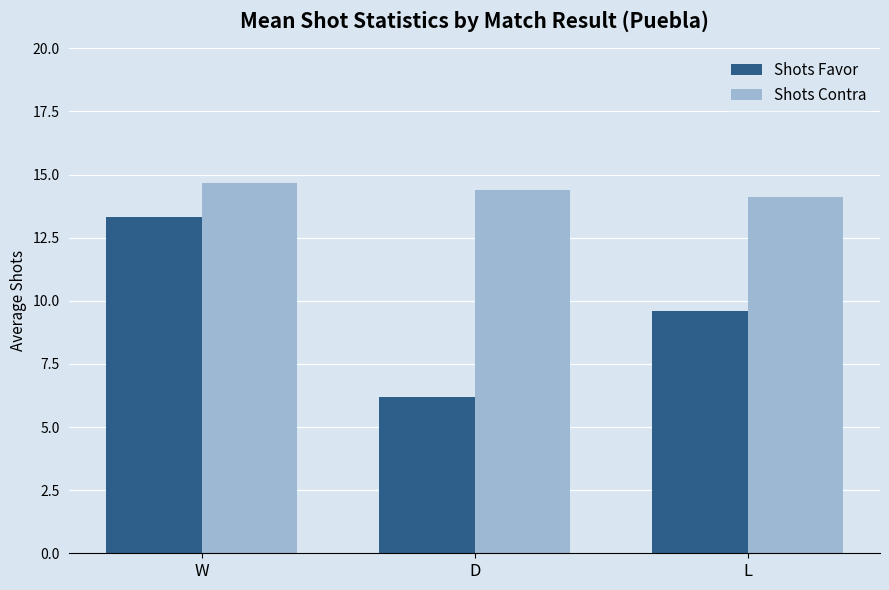

What is the minimum value shown in the chart?

6.2